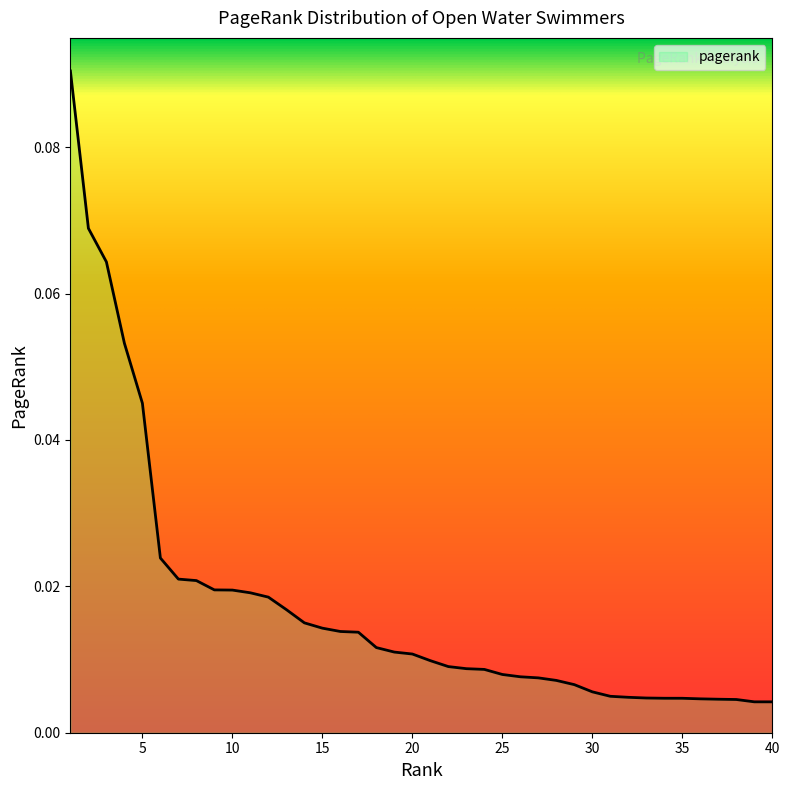

Where is the data nearest to the value 0?

40